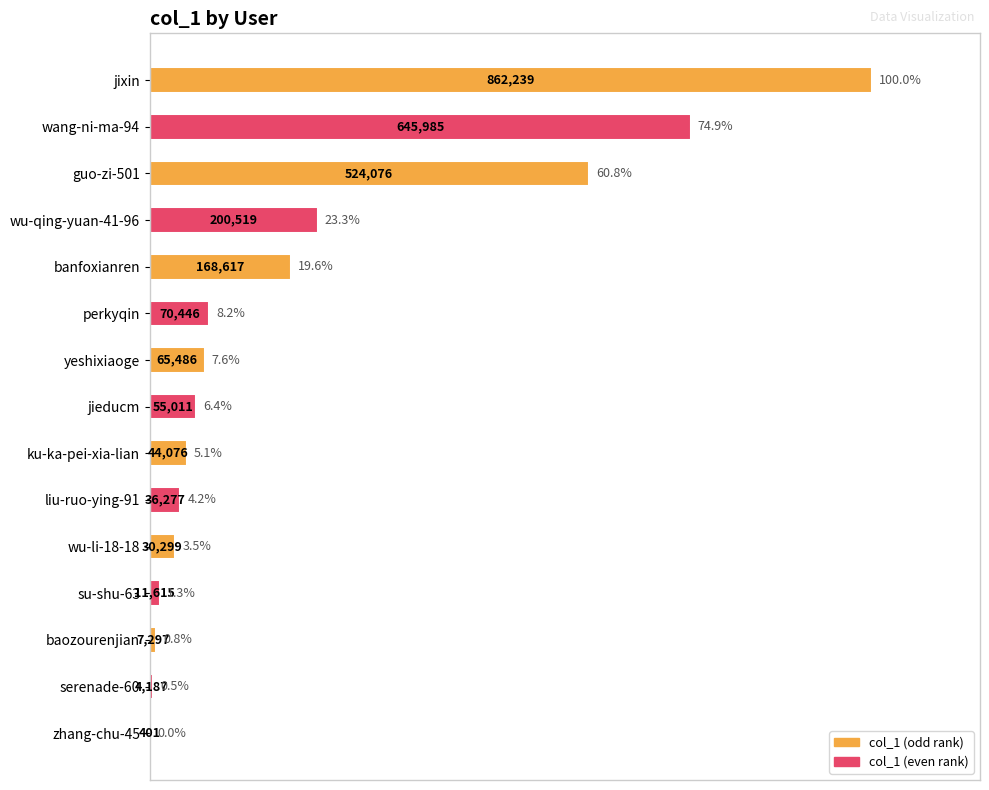

Where is the data nearest to the value 50?

guo-zi-501